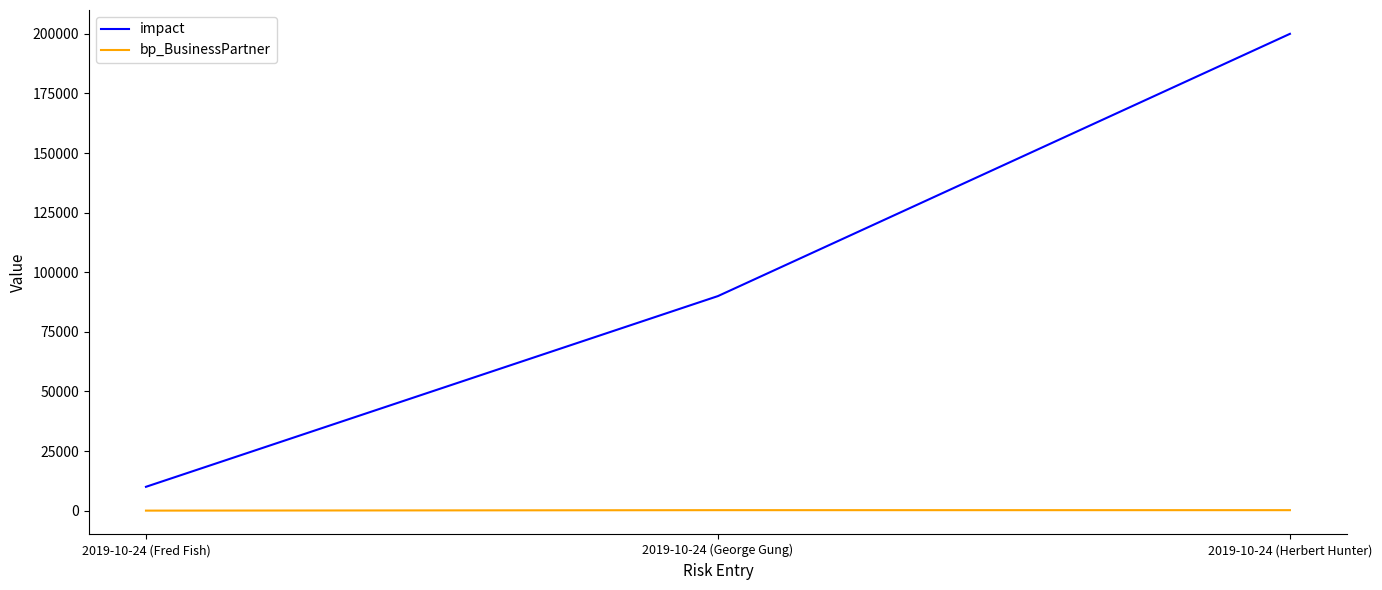

The value of impact at 2019-10-24 (Herbert Hunter) is 200000. True or false?

True